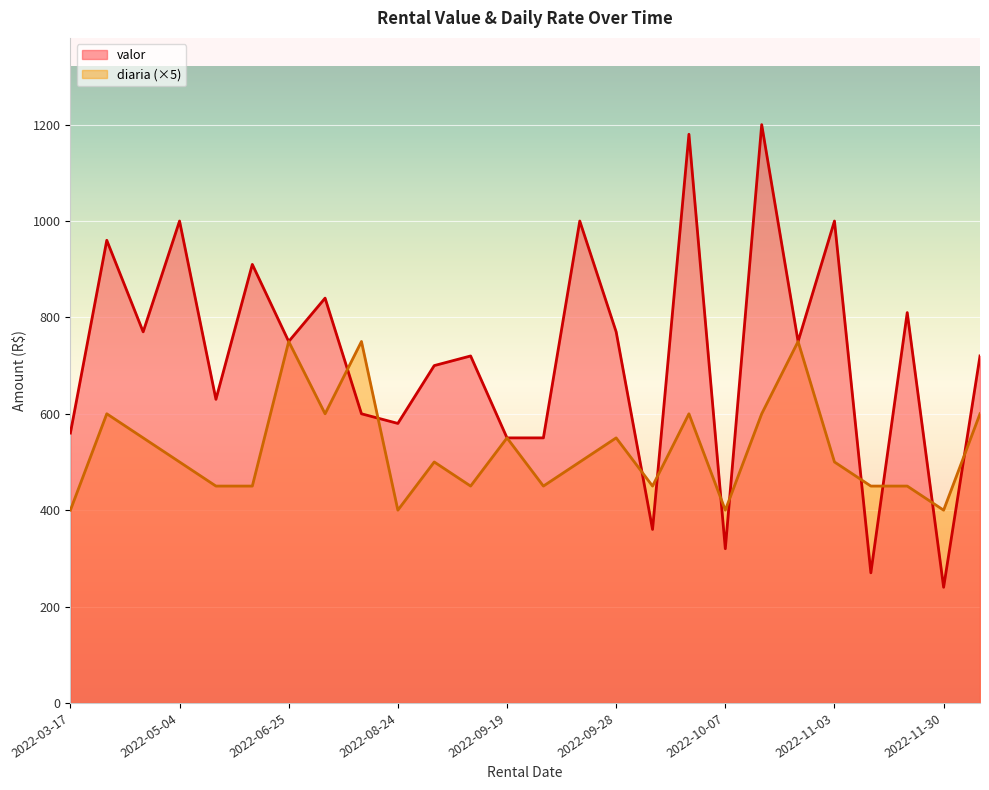

How many lines are shown in the chart?

2